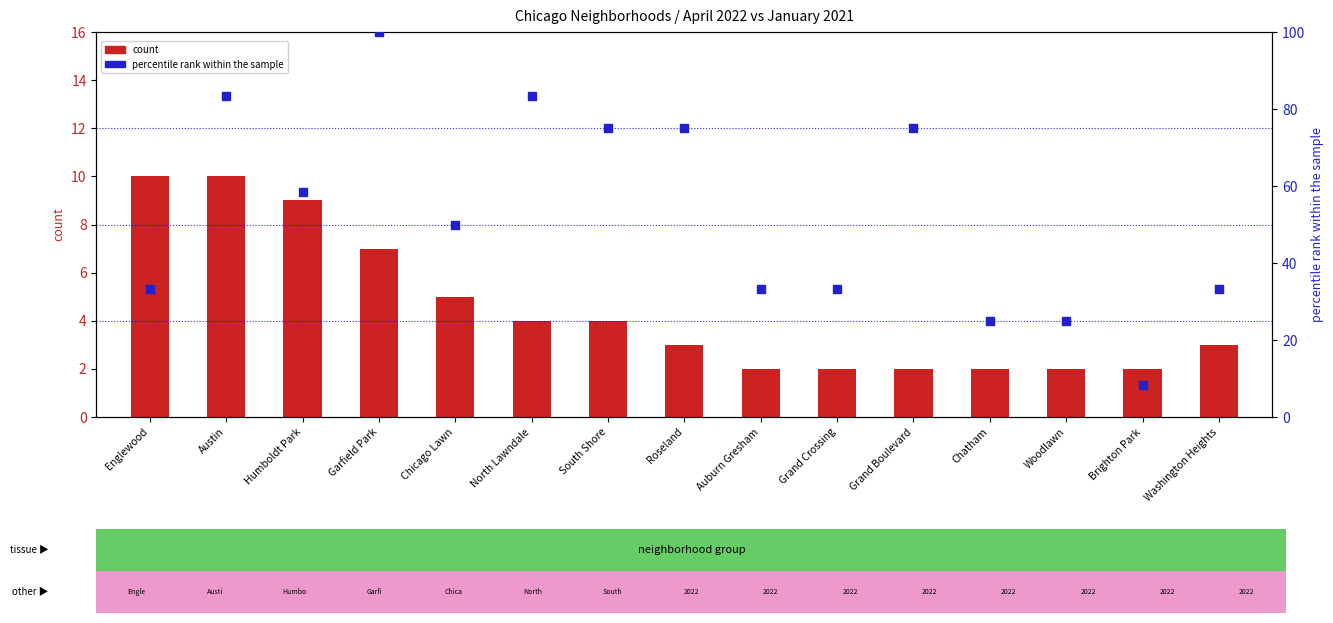

What is the total value across all series at Auburn Gresham?

35.3